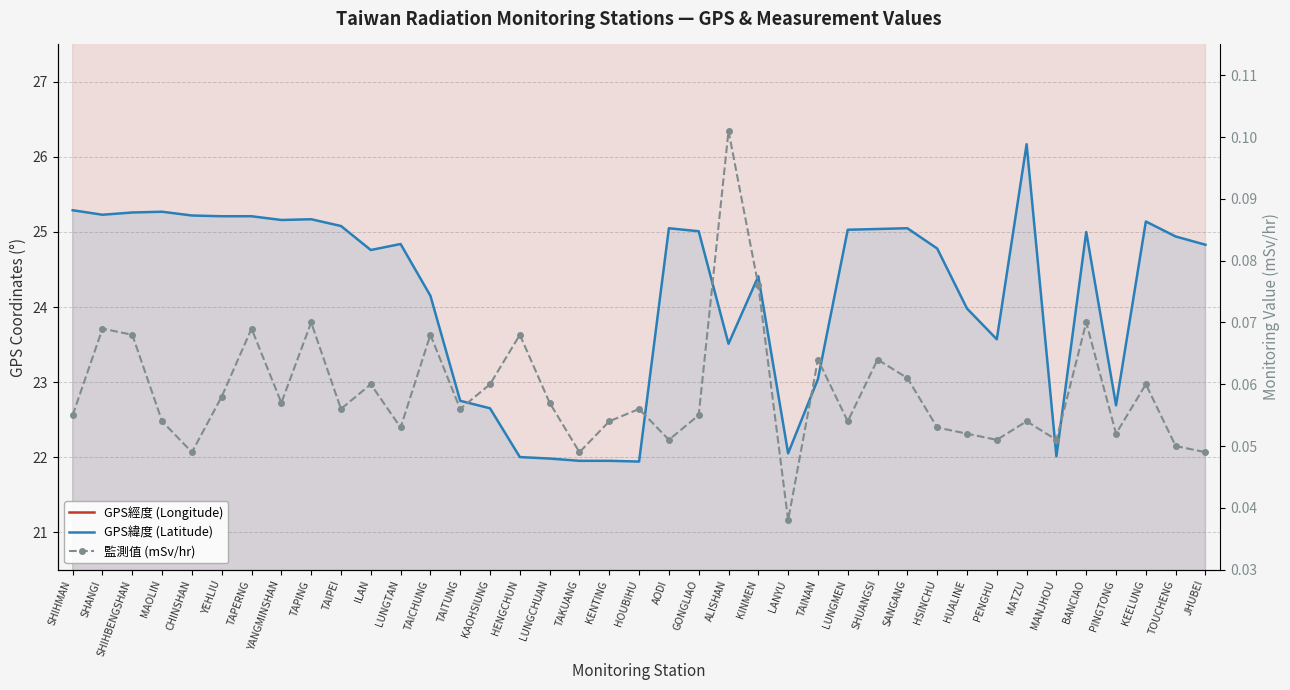

Reading left to right, extract all data points from this chart.

GPS經度 (Longitude): SHIHMAN=121.6	SHANGI=121.5	SHIHBENGSHAN=121.6	MAOLIN=121.6	CHINSHAN=121.6	YEHLIU=121.7	TAPERNG=121.7	YANGMINSHAN=121.5	TAPING=121.6	TAIPEI=121.6	ILAN=121.8	LUNGTAN=121.2	TAICHUNG=120.7	TAITUNG=121.2	KAOHSIUNG=120.3	HENGCHUN=120.8	LUNGCHUAN=120.7	TAKUANG=120.7	KENTING=120.8	HOUBIHU=120.7	AODI=121.9	GONGLIAO=121.9	ALISHAN=120.8	KINMEN=118.3	LANYU=121.5	TAINAN=120.2	LUNGMEN=121.9	SHUANGSI=121.9	SANGANG=121.9	HSINCHU=121.0	HUALINE=121.6	PENGHU=119.6	MATZU=119.9	MANJHOU=120.8	BANCIAO=121.4	PINGTONG=120.5	KEELUNG=121.7	TOUCHENG=121.9	JHUBEI=121.0
GPS緯度 (Latitude): SHIHMAN=25.3	SHANGI=25.2	SHIHBENGSHAN=25.3	MAOLIN=25.3	CHINSHAN=25.2	YEHLIU=25.2	TAPERNG=25.2	YANGMINSHAN=25.2	TAPING=25.2	TAIPEI=25.1	ILAN=24.8	LUNGTAN=24.8	TAICHUNG=24.1	TAITUNG=22.8	KAOHSIUNG=22.6	HENGCHUN=22.0	LUNGCHUAN=22.0	TAKUANG=21.9	KENTING=21.9	HOUBIHU=21.9	AODI=25.1	GONGLIAO=25.0	ALISHAN=23.5	KINMEN=24.4	LANYU=22.1	TAINAN=23.0	LUNGMEN=25.0	SHUANGSI=25.0	SANGANG=25.1	HSINCHU=24.8	HUALINE=24.0	PENGHU=23.6	MATZU=26.2	MANJHOU=22.0	BANCIAO=25.0	PINGTONG=22.7	KEELUNG=25.1	TOUCHENG=24.9	JHUBEI=24.8
監測值 (mSv/hr): SHIHMAN=0.1	SHANGI=0.1	SHIHBENGSHAN=0.1	MAOLIN=0.1	CHINSHAN=0.0	YEHLIU=0.1	TAPERNG=0.1	YANGMINSHAN=0.1	TAPING=0.1	TAIPEI=0.1	ILAN=0.1	LUNGTAN=0.1	TAICHUNG=0.1	TAITUNG=0.1	KAOHSIUNG=0.1	HENGCHUN=0.1	LUNGCHUAN=0.1	TAKUANG=0.0	KENTING=0.1	HOUBIHU=0.1	AODI=0.1	GONGLIAO=0.1	ALISHAN=0.1	KINMEN=0.1	LANYU=0.0	TAINAN=0.1	LUNGMEN=0.1	SHUANGSI=0.1	SANGANG=0.1	HSINCHU=0.1	HUALINE=0.1	PENGHU=0.1	MATZU=0.1	MANJHOU=0.1	BANCIAO=0.1	PINGTONG=0.1	KEELUNG=0.1	TOUCHENG=0.1	JHUBEI=0.0